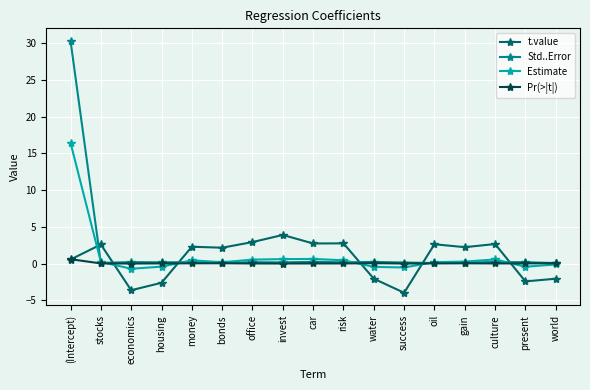

List the series in order of their peak value, lowest first.

Pr(>|t|), t.value, Estimate, Std..Error